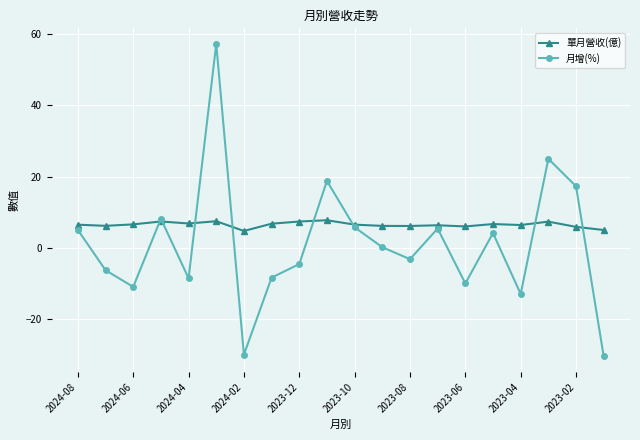

What is the lowest value of the 月增(%) series?

-30.4